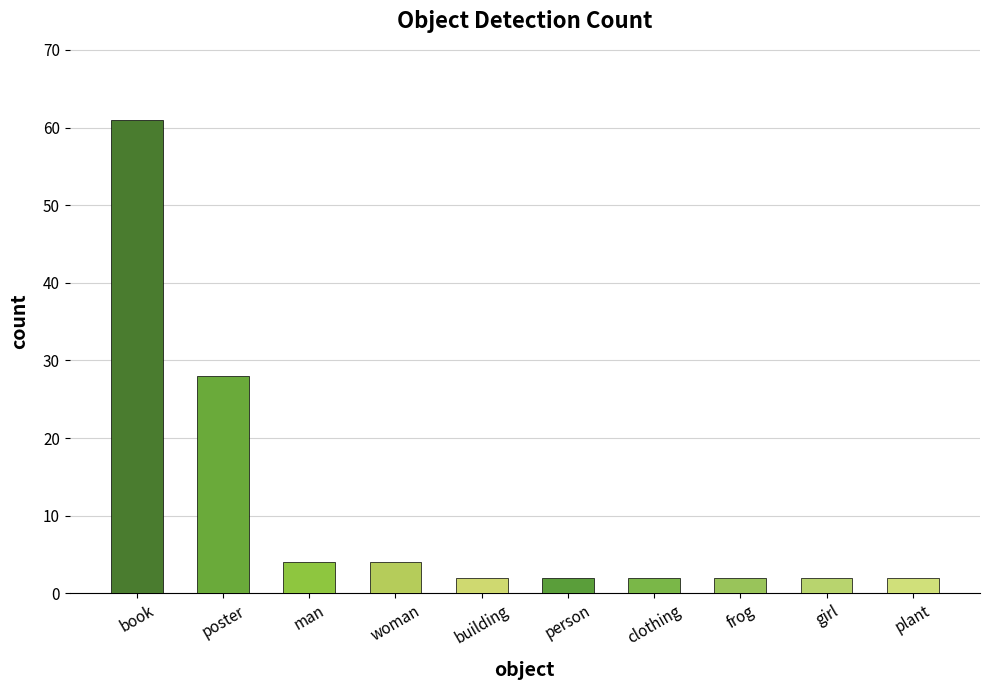

What is the change in value from woman to frog?

-2